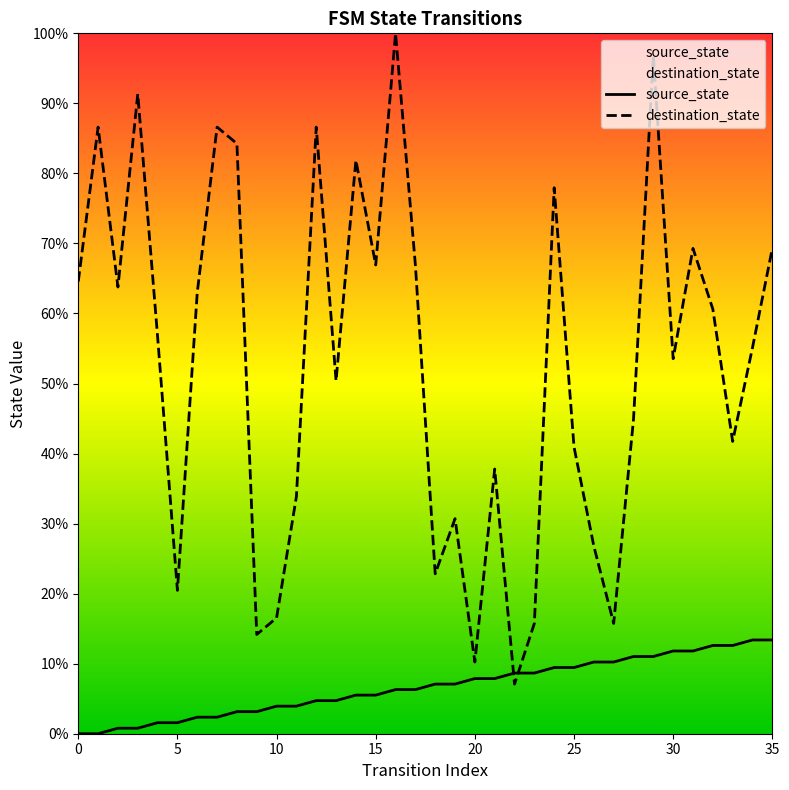

Which label corresponds to the largest value in the chart?

16